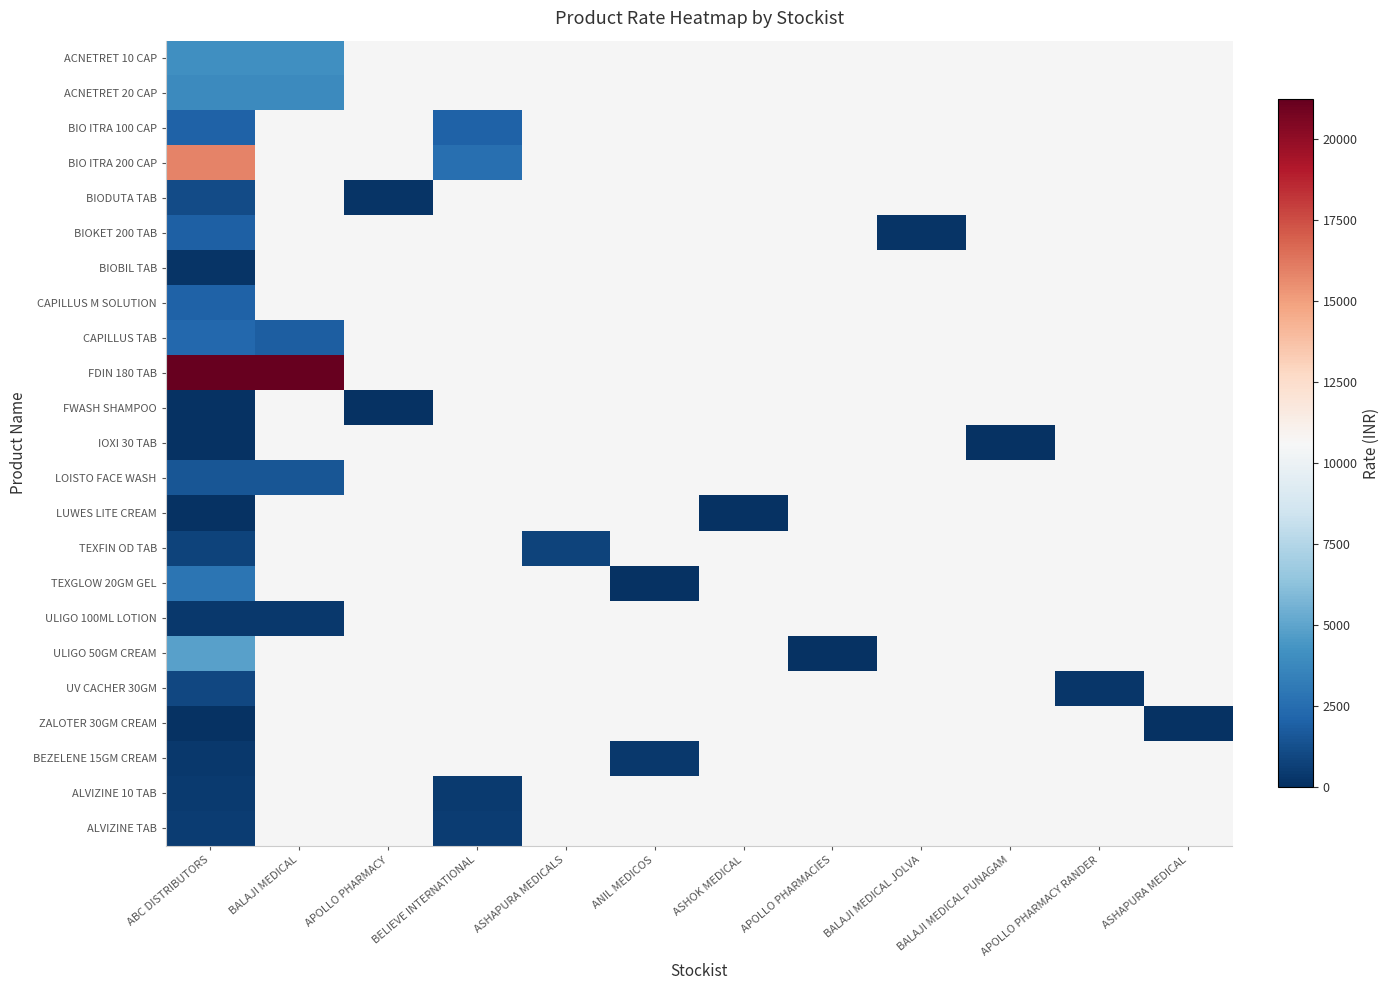

Which category has the highest value in the ACNETRET 20 CAP series?

ABC DISTRIBUTORS